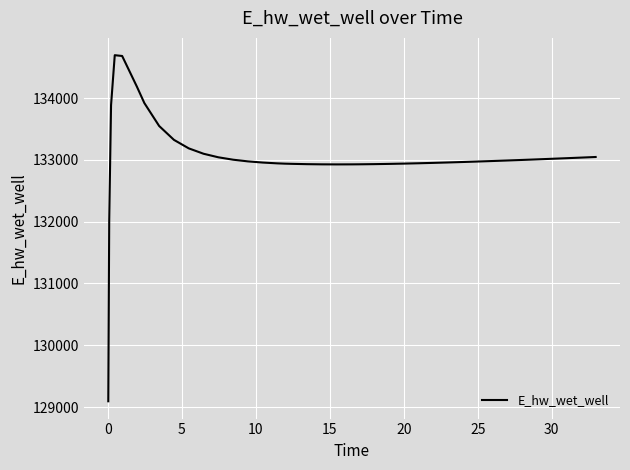

What is the difference between the maximum and minimum values?

5598.3